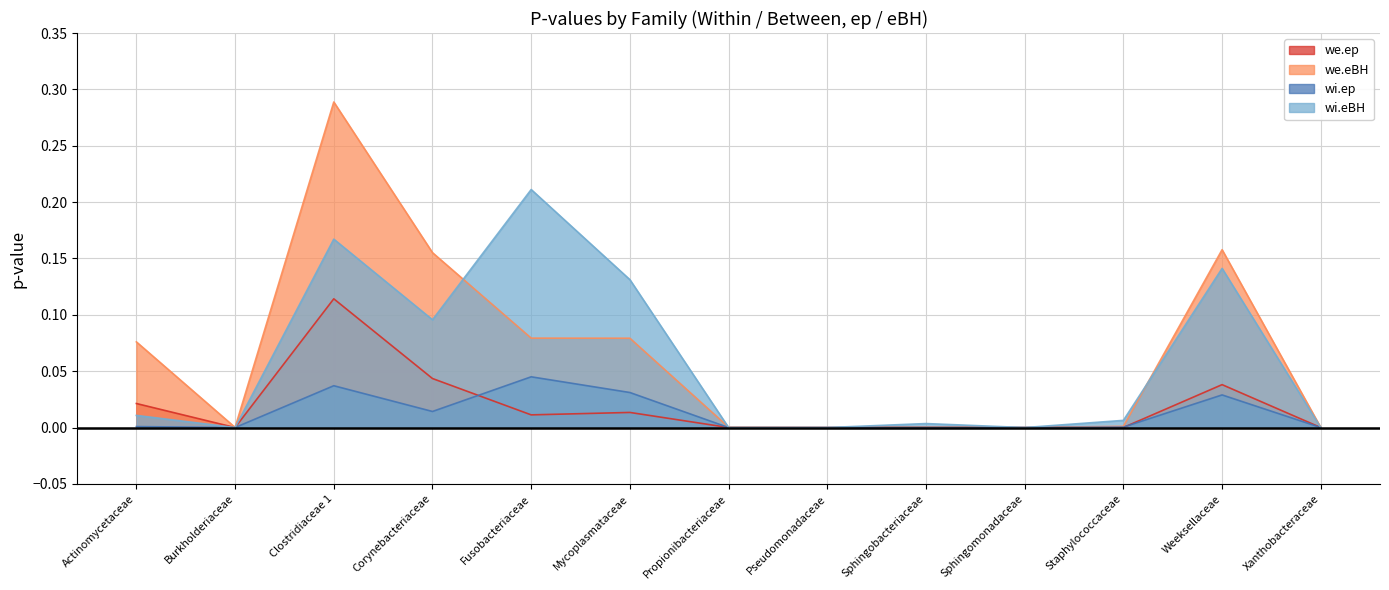

How many categories are shown in the chart?

13